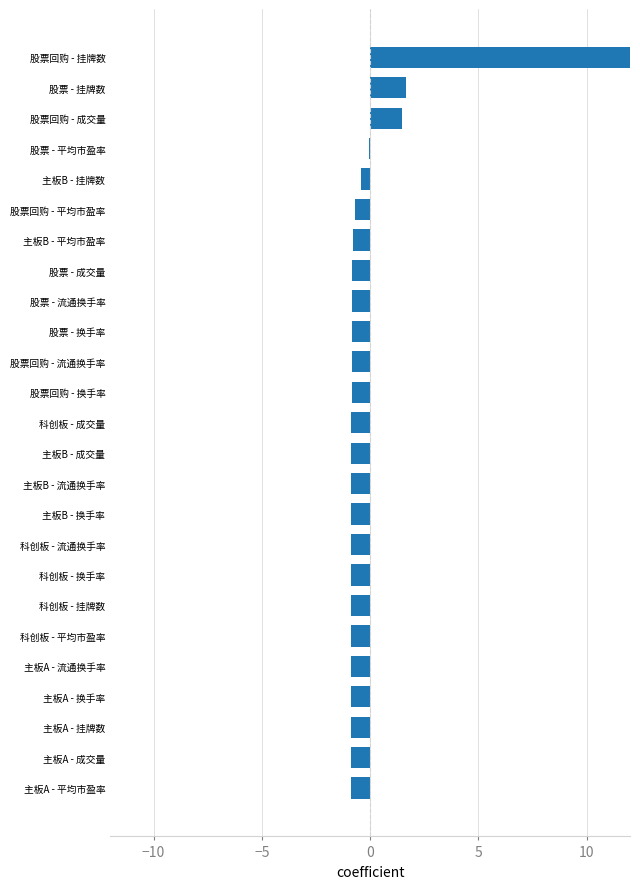

Reading left to right, what are all the values shown in this chart?

-0.9	-0.9	-0.9	-0.9	-0.9	-0.9	-0.9	-0.9	-0.9	-0.9	-0.9	-0.9	-0.9	-0.9	-0.9	-0.9	-0.8	-0.8	-0.8	-0.7	-0.4	-0.1	1.5	1.6	14.3